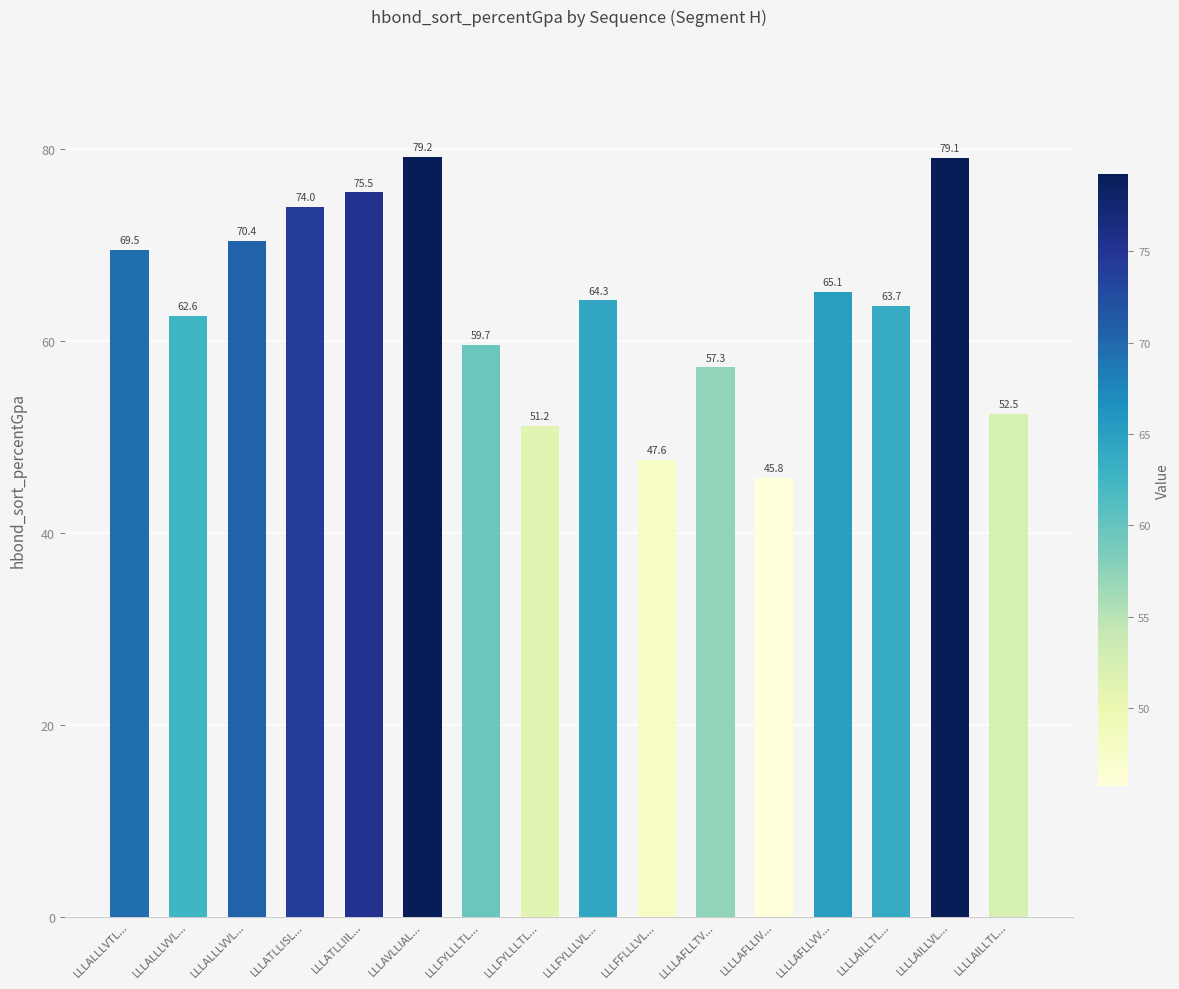

The chart shows a value of 23.8 at LLLATLLIIL.... True or false?

False